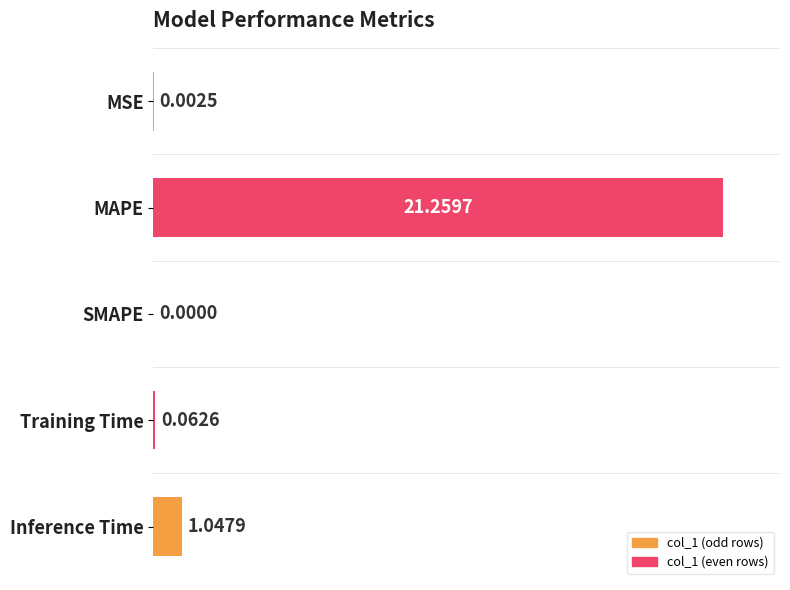

What is the change in value from MAPE to Training Time?

-99.7